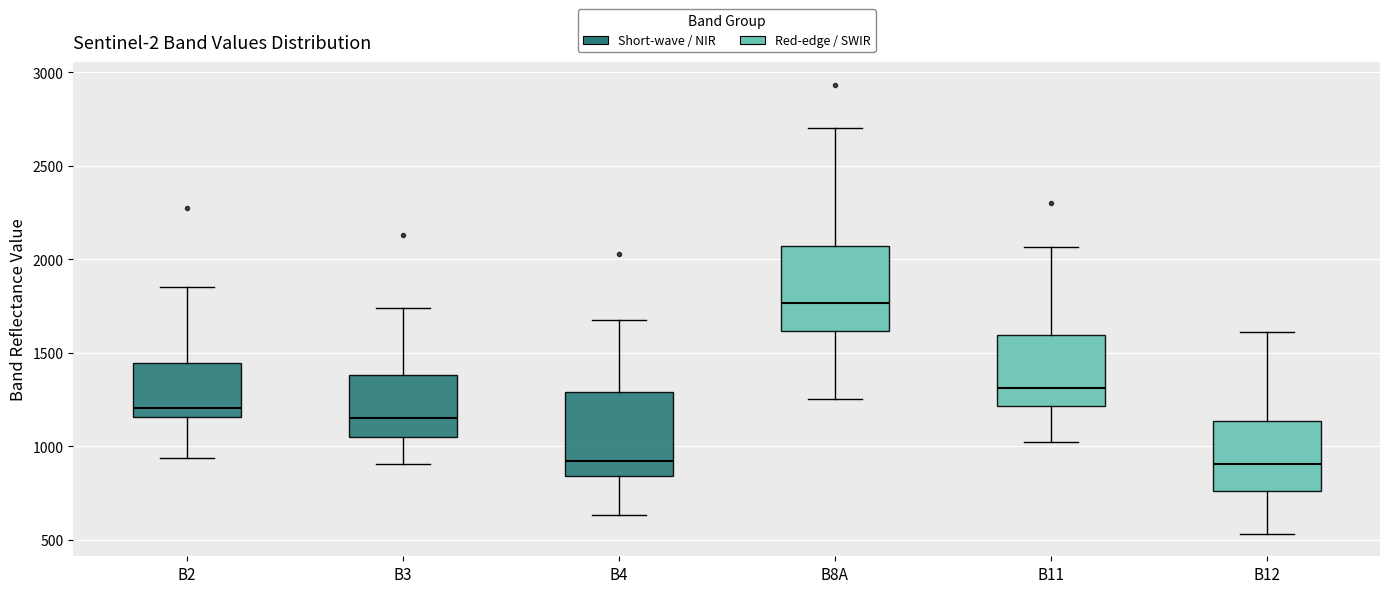

Reading left to right, transcribe this box plot: for each box, give where its median line is, the range the box spans, and where its two whiskers end, as read against the y-axis. The values are not printed on the chart, so give them approximately, as read against the axis.

B2: median 1200, box 1150 to 1450, whiskers 950 to 1850
B3: median 1150, box 1050 to 1400, whiskers 900 to 1750
B4: median 900, box 850 to 1300, whiskers 650 to 1700
B8A: median 1750, box 1600 to 2050, whiskers 1250 to 2700
B11: median 1300, box 1200 to 1600, whiskers 1000 to 2050
B12: median 900, box 750 to 1150, whiskers 550 to 1600